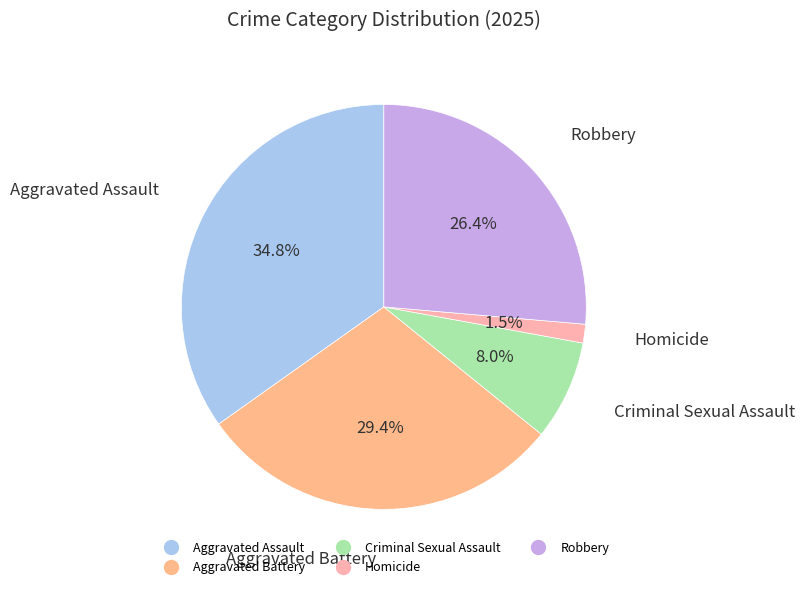

Rank the categories by value from highest to lowest.

Aggravated Assault, Aggravated Battery, Robbery, Criminal Sexual Assault, Homicide